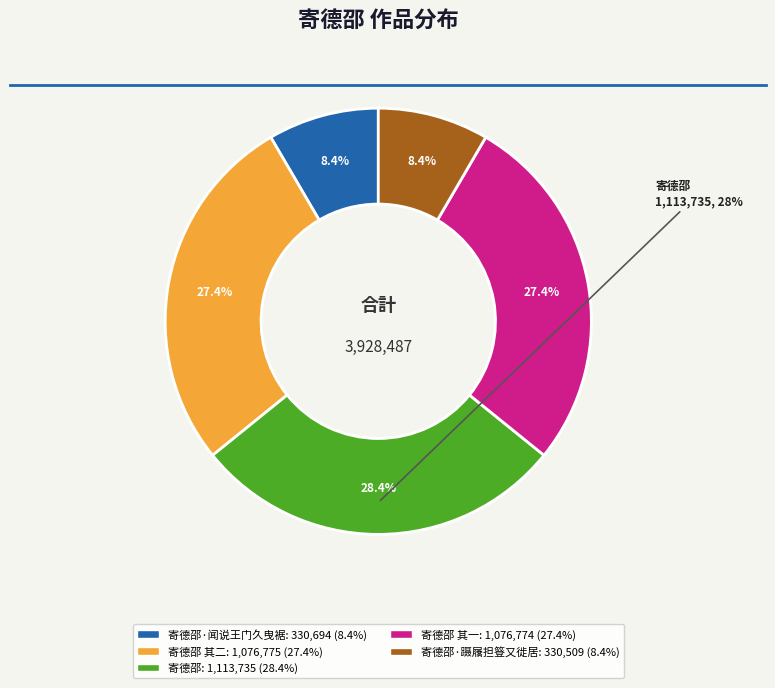

To the nearest percent, what is the difference between the 寄德邵 其一 and 寄德邵 slice percentages?

1%